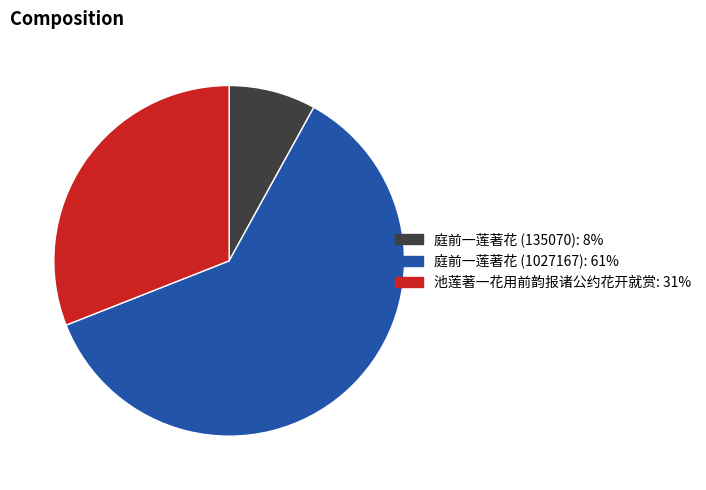

Which has a higher value, 池莲著一花用前韵报诸公约花开就赏 or 庭前一莲著花 (1027167)?

庭前一莲著花 (1027167)